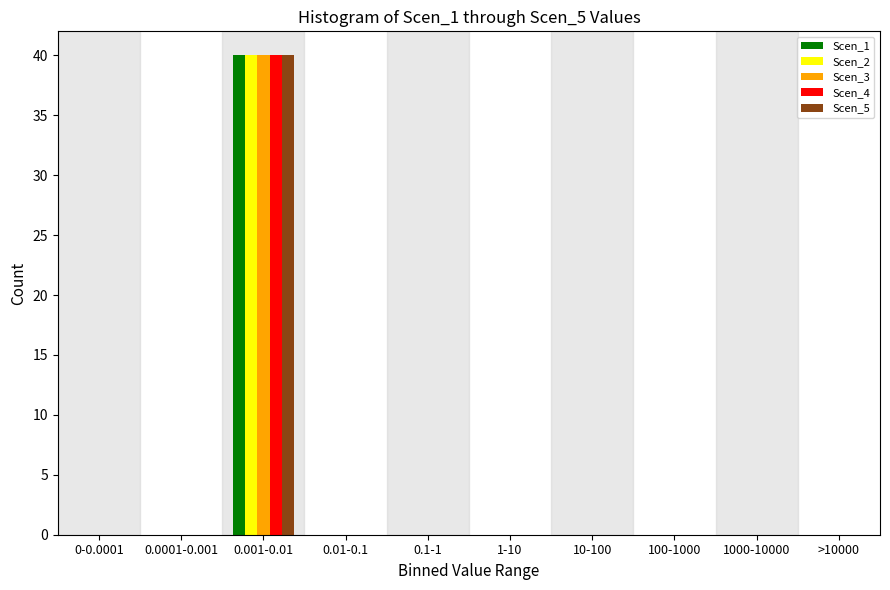

The value of Scen_4 at 0.0001-0.001 is 0. True or false?

True